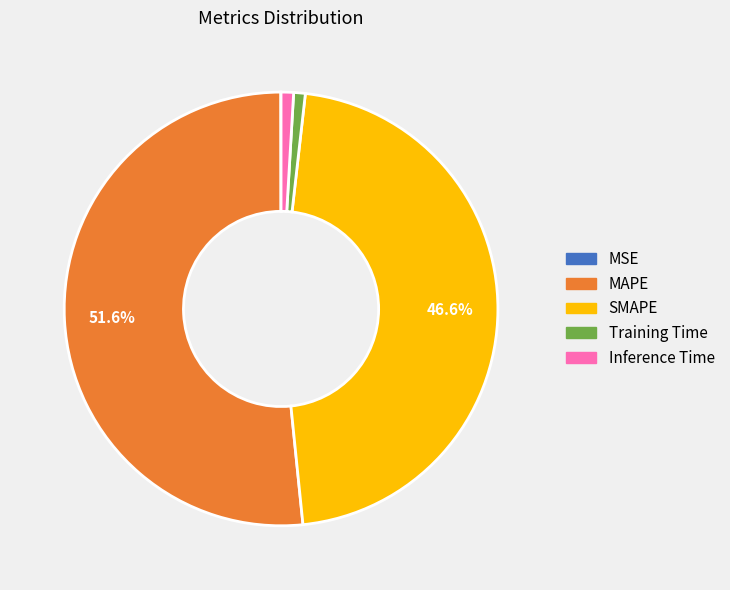

To the nearest percent, what is the difference between the largest and smallest slice percentages?

52%